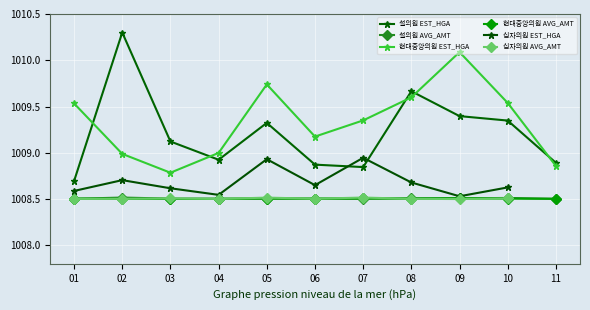

At which label does 현대중앙의원 EST_HGA reach its minimum?

03